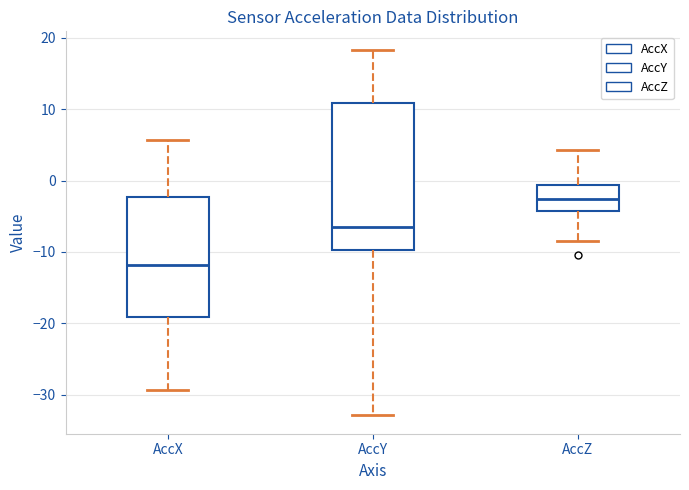

Reading left to right, transcribe this box plot: for each box, give where its median line is, the range the box spans, and where its two whiskers end, as read against the y-axis. The values are not printed on the chart, so give them approximately, as read against the axis.

AccX: median -12, box -19 to -2, whiskers -29 to 6
AccY: median -7, box -10 to 11, whiskers -33 to 18
AccZ: median -3, box -4 to -1, whiskers -9 to 4